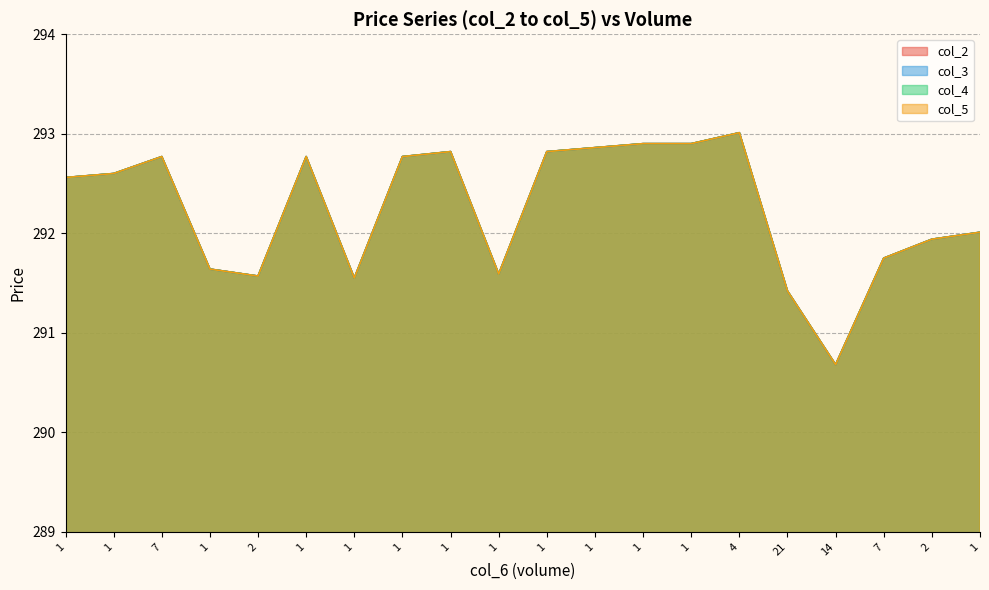

What is the sum of the col_3 values at 1 and 1?

585.6